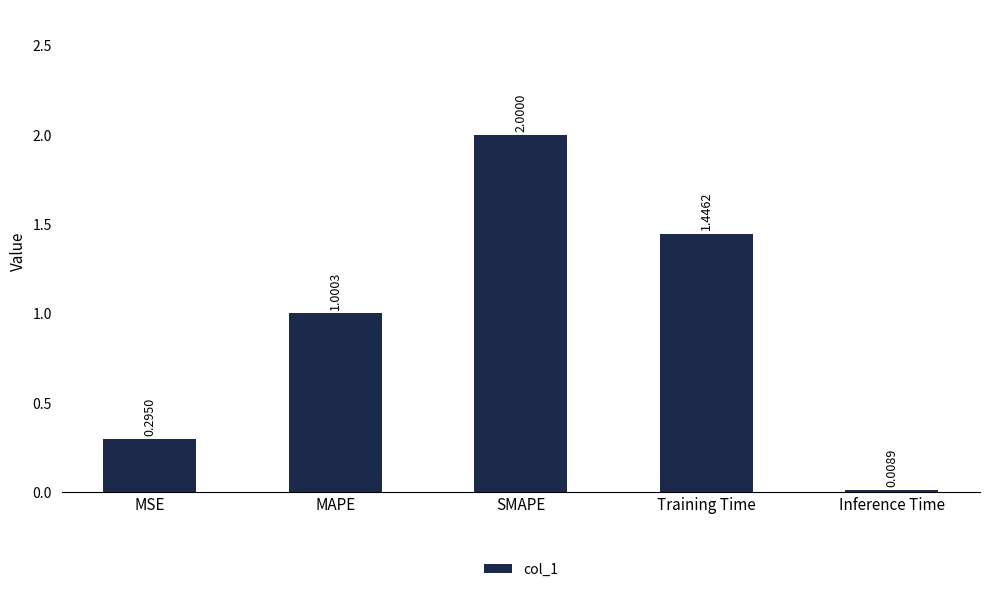

What is the label of the 5th bar from the left?

Inference Time